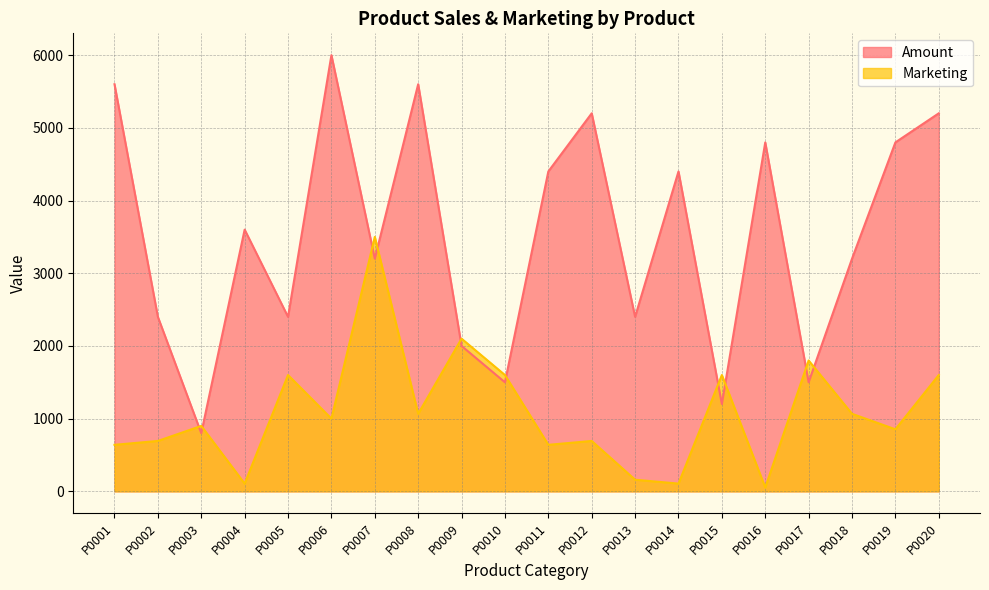

At which label does Amount reach its peak?

P0006